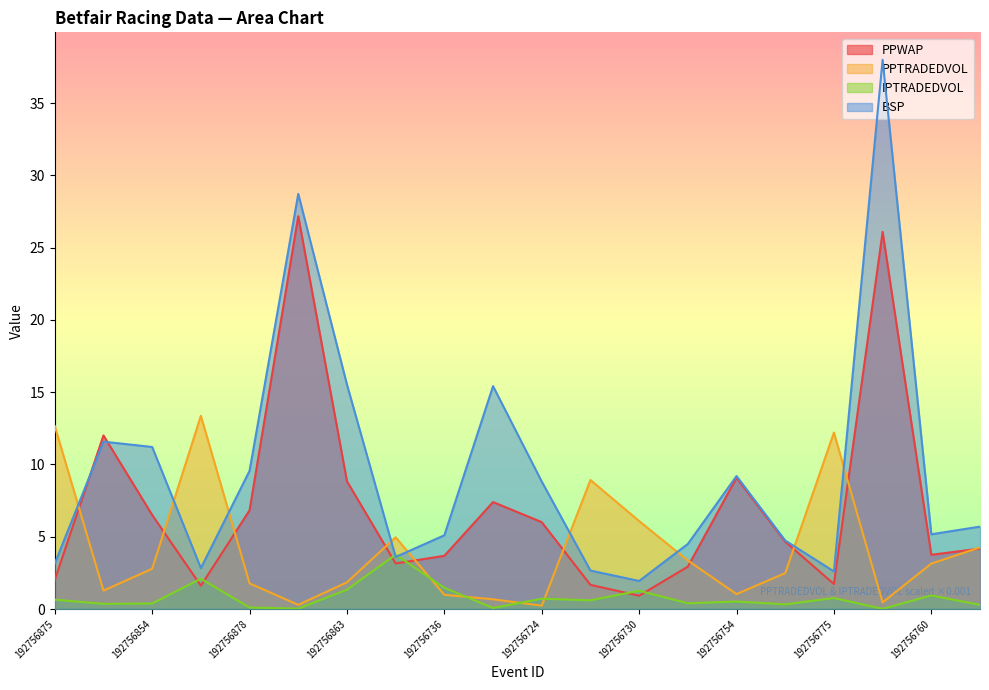

Rank the series by their average value, from lowest to highest.

IPTRADEDVOL, PPTRADEDVOL, PPWAP, BSP